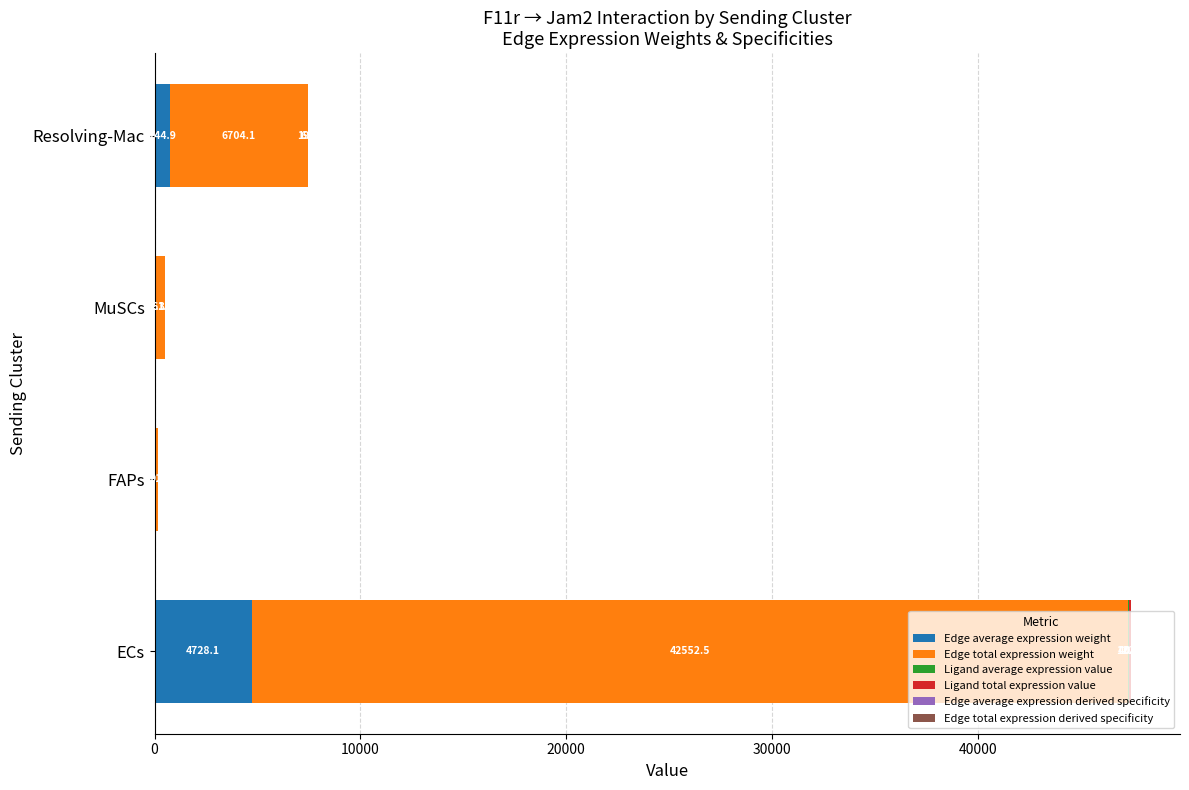

What is the total value across all series at FAPs?

191.6